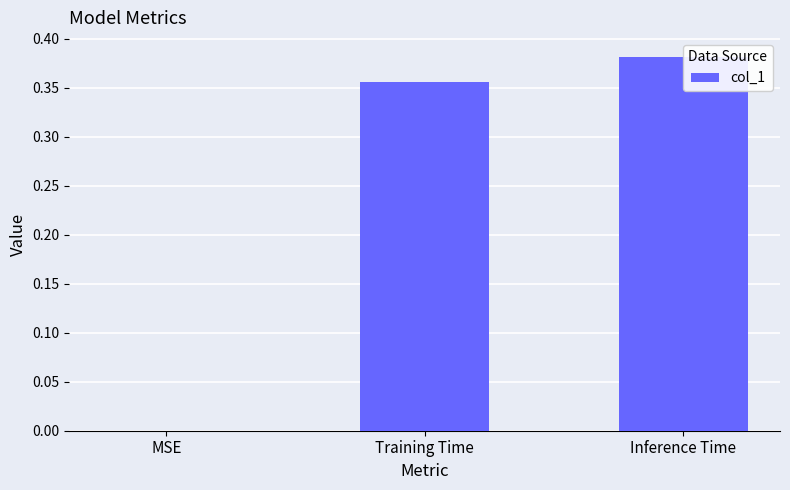

How many series are shown in this chart?

1